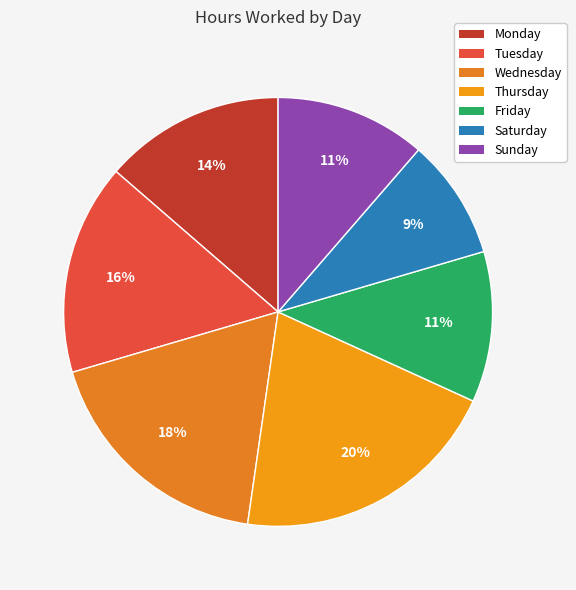

How many segments does this pie chart have?

7